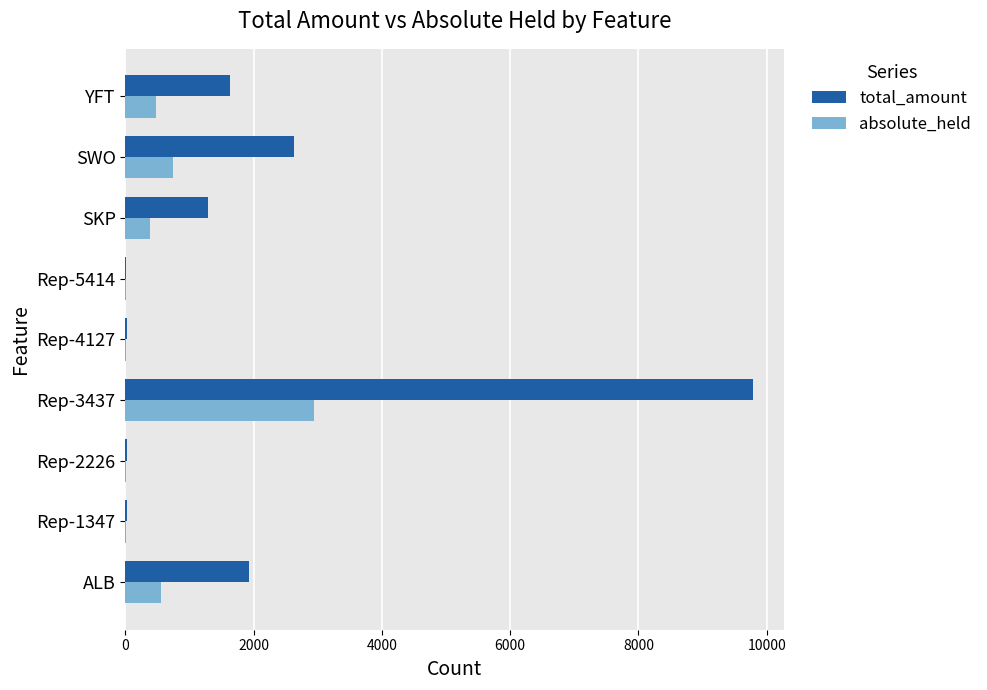

Which series has the widest spread of values?

total_amount